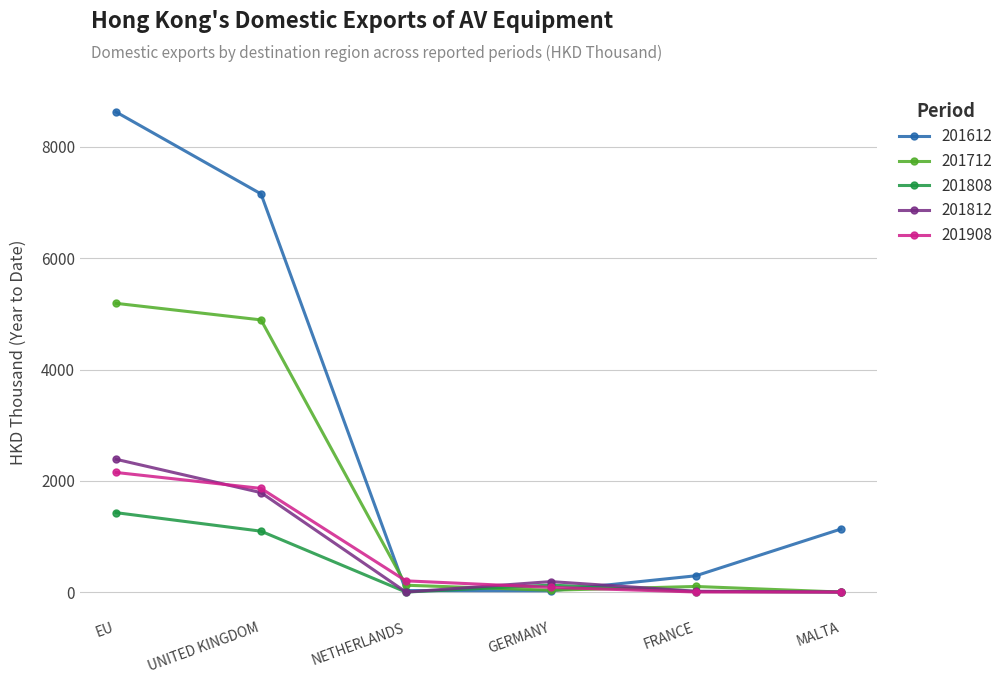

How many values in the 201812 series are below 187?

3